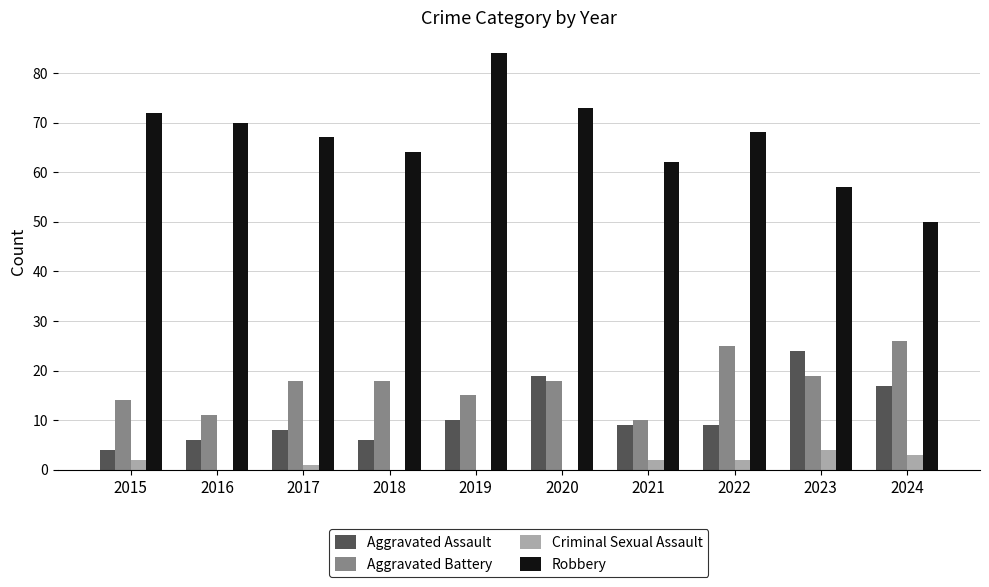

Are the bars horizontal?

No